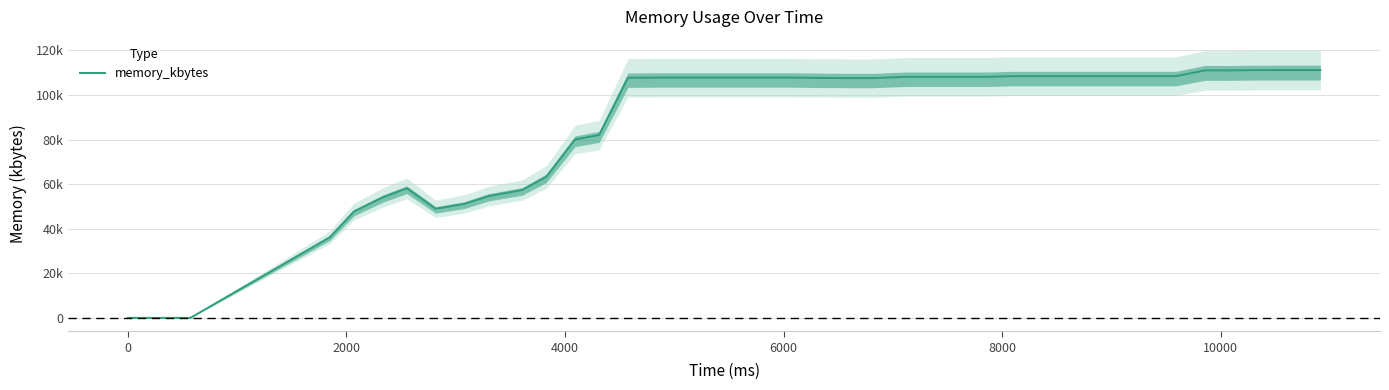

What is the difference between the second highest and second lowest values?

111192